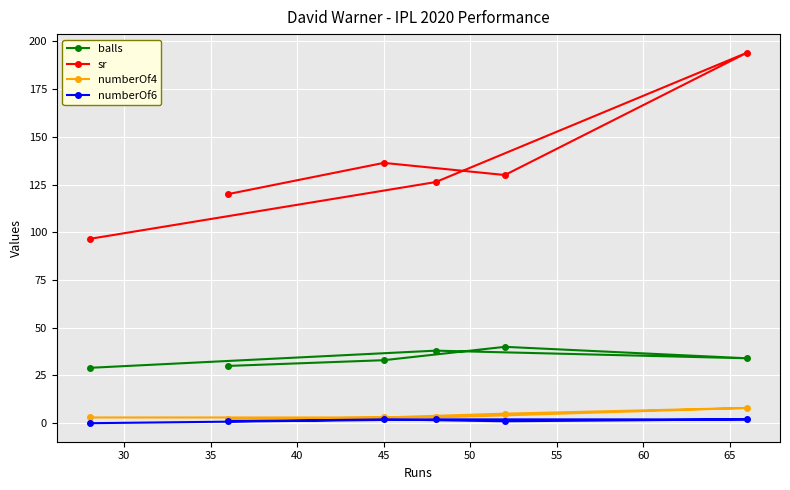

Count the numberOf6 values in the range 1 to 2.

5